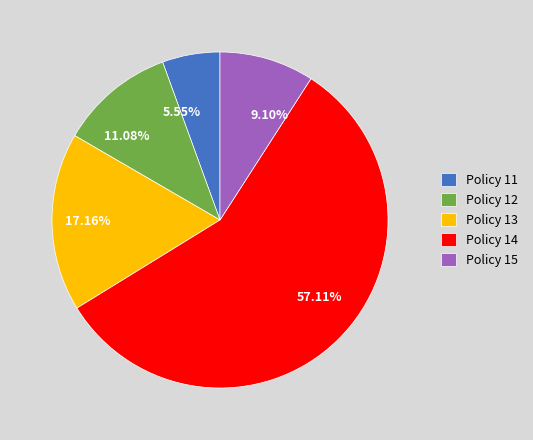

The Policy 15 slice represents 9% of the pie. True or false?

True